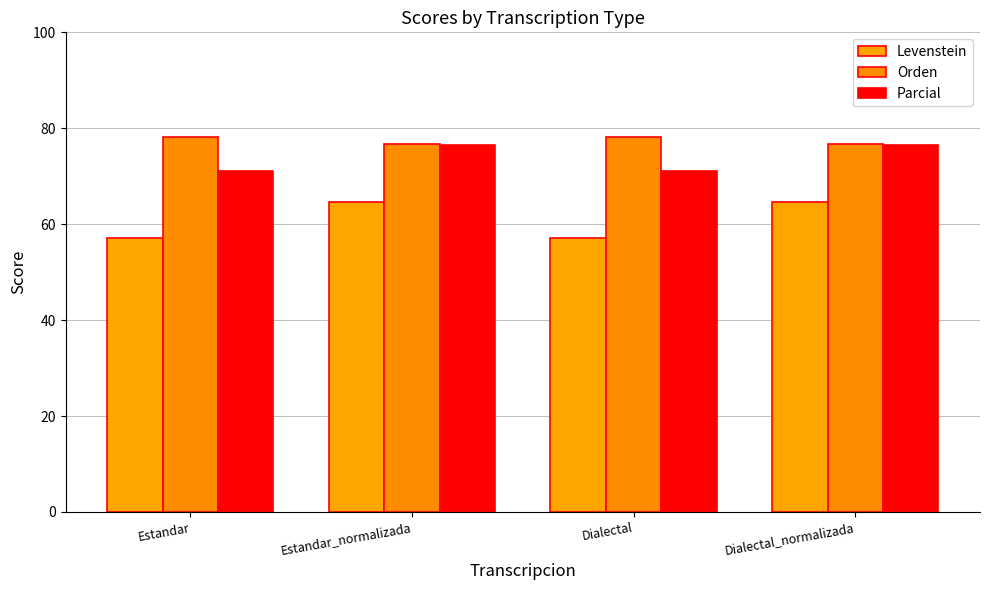

Count the Orden values in the range 76 to 78.

2